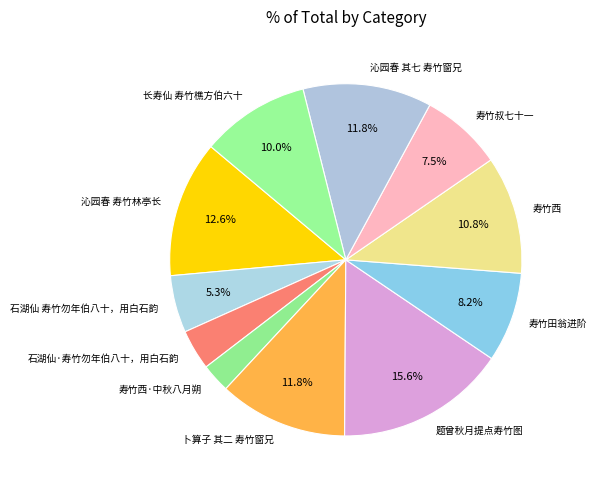

What is the largest slice in the pie chart?

题曾秋月提点寿竹图